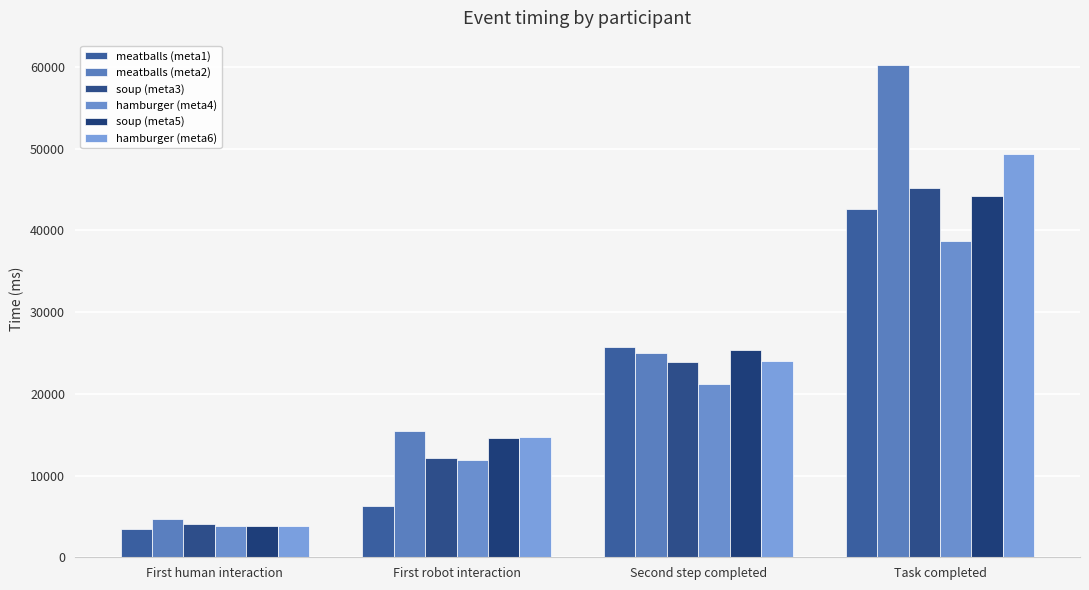

Does the chart contain stacked bars?

No